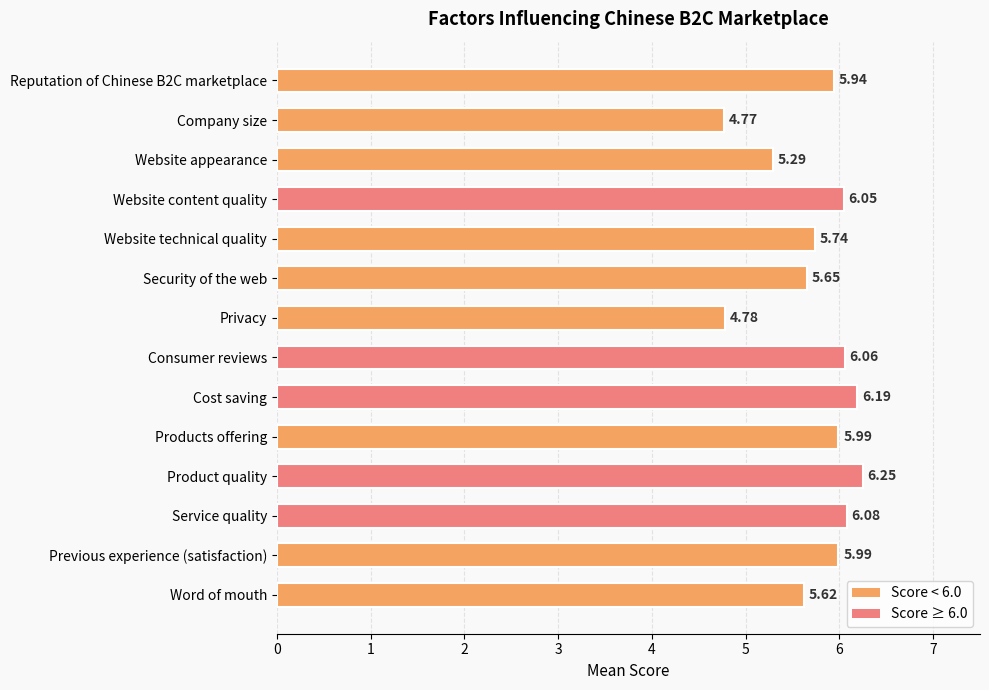

Count the number of categories in the chart.

14